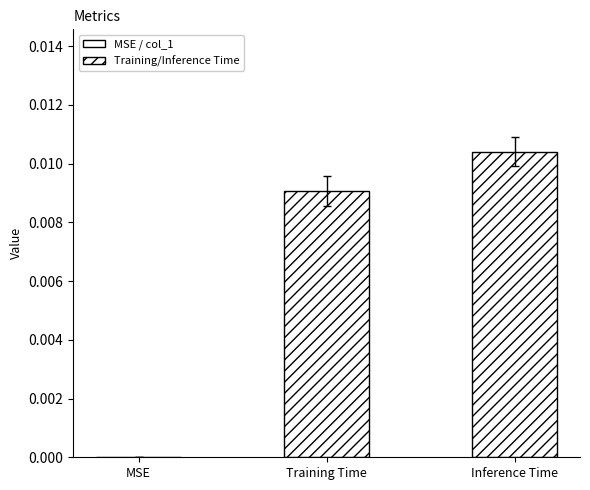

The value at MSE is 0.0. True or false?

True